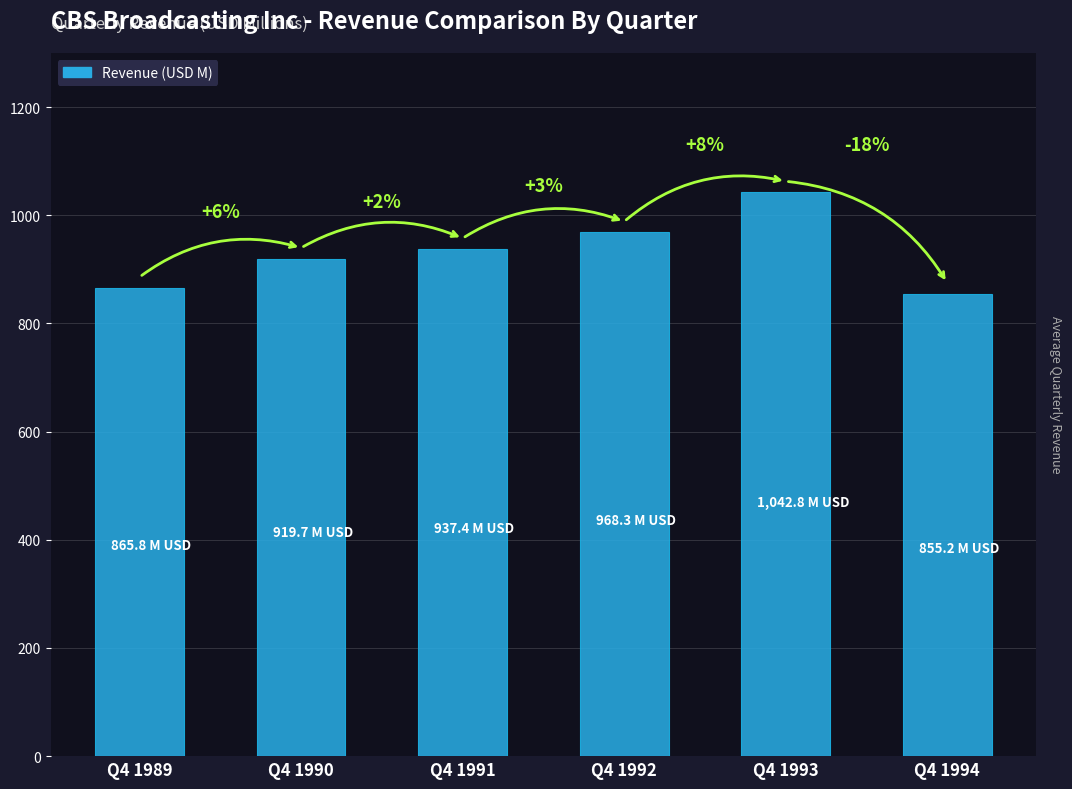

The chart shows a value of 1259.7 at Q4 1994. True or false?

False